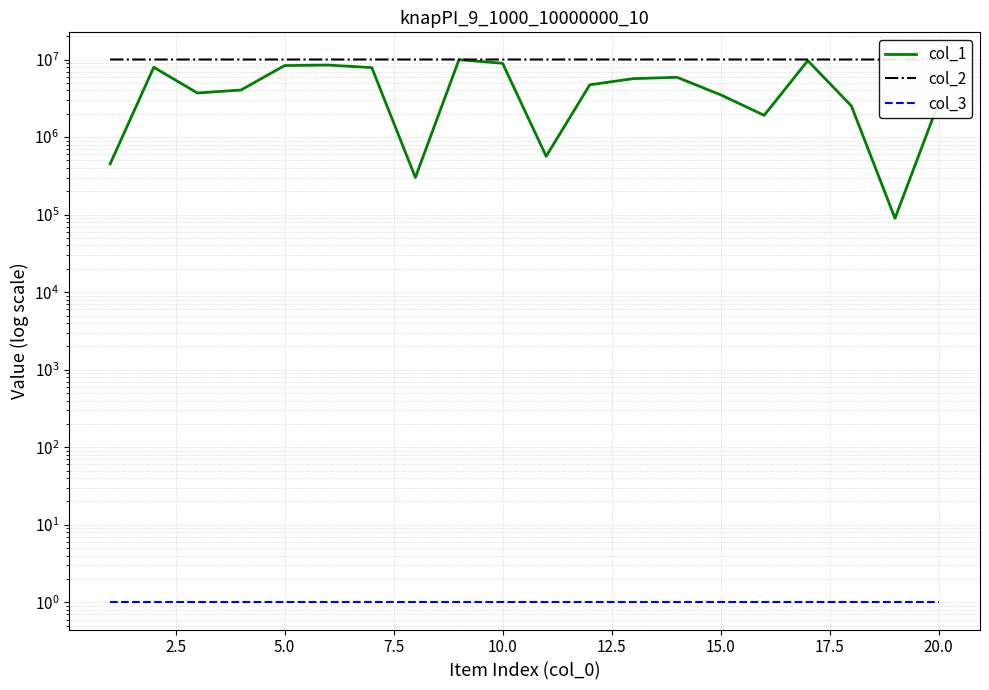

True or false: col_3 and col_2 intersect in this chart.

False